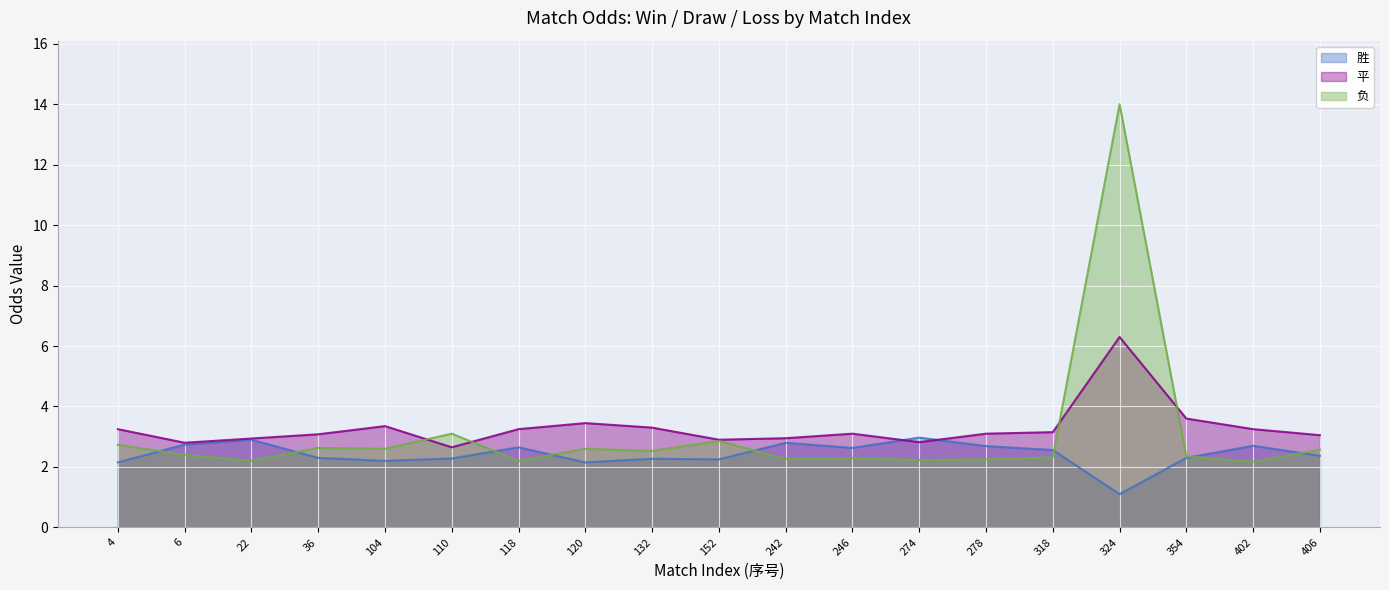

Which category has the lowest value across all series?

324